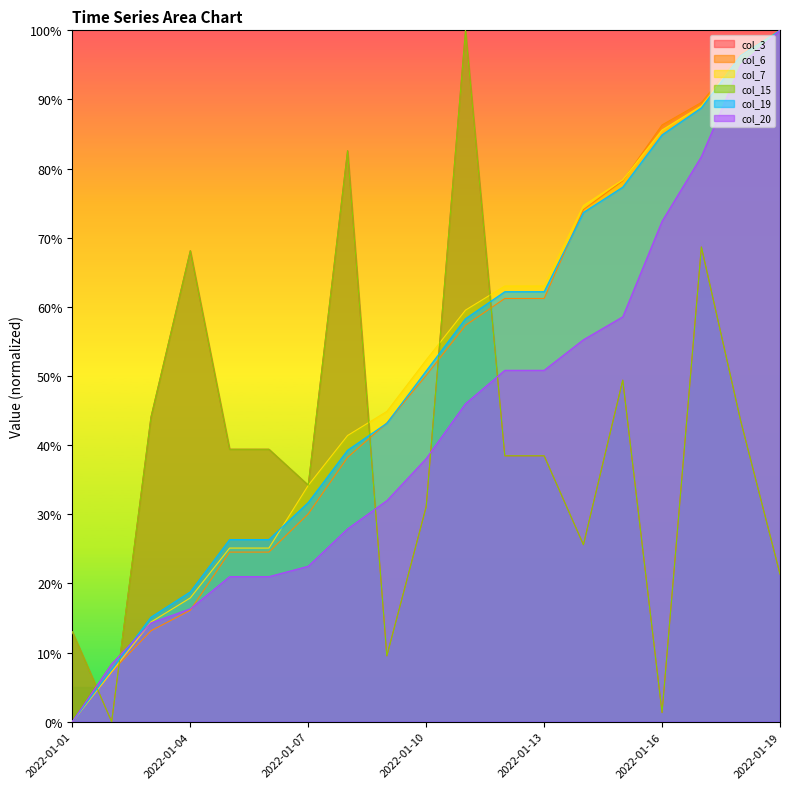

What is the total value across all series at 2022-01-04?

205.4